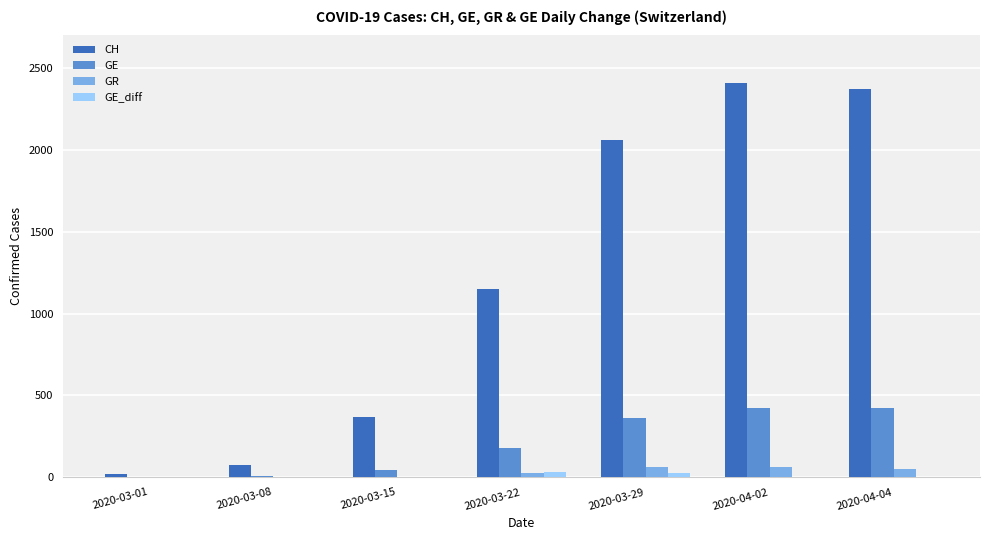

Between 2020-03-22 and 2020-04-02, which series saw the biggest shift?

CH